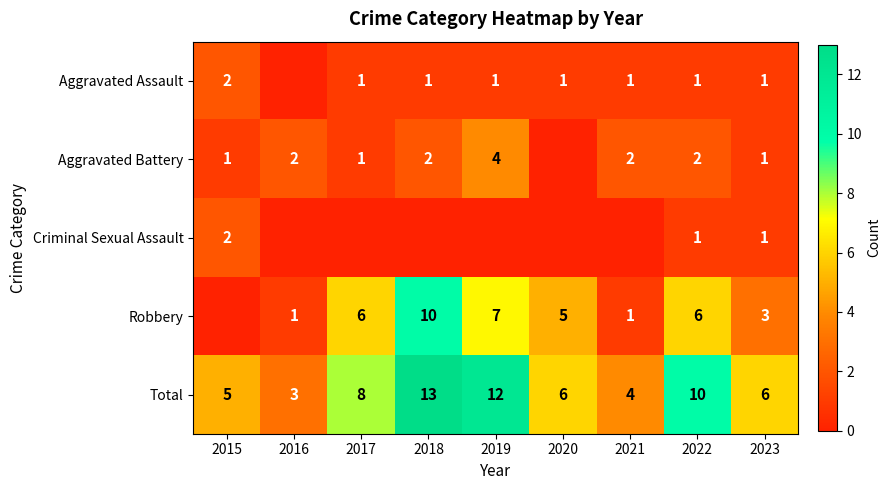

How many Total values are between 5 and 10?

5